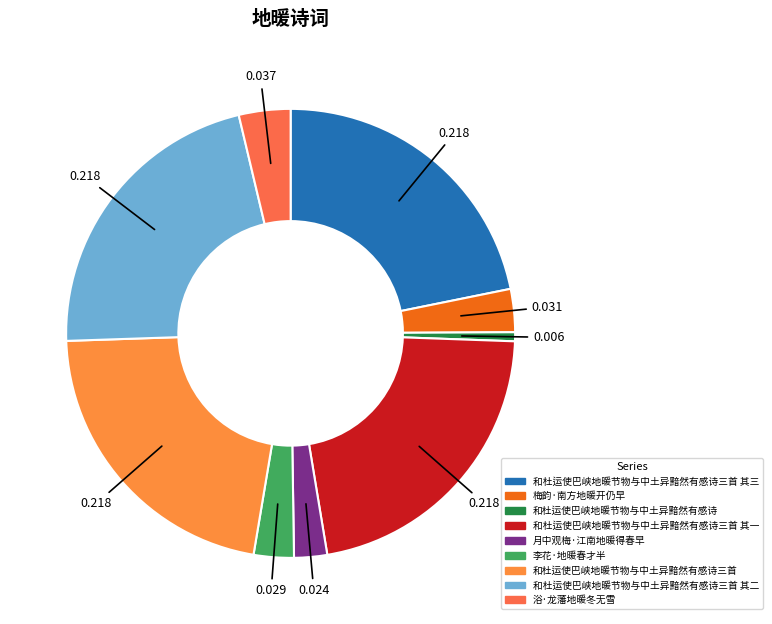

The 和杜运使巴峡地暖节物与中土异黯然有感诗三首 其二 slice represents 9% of the pie. True or false?

False